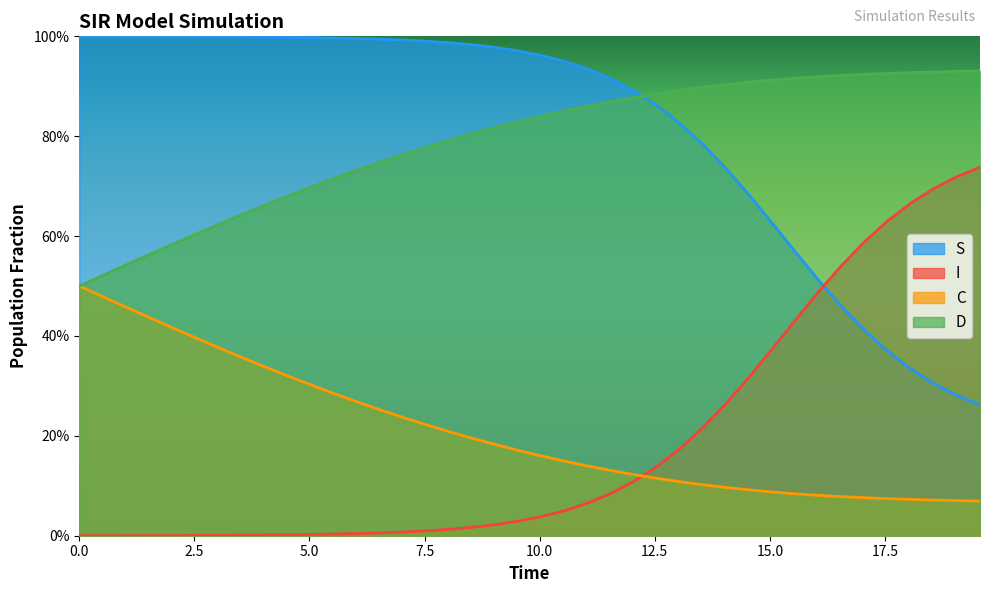

Rank the categories by I value from highest to lowest.

0.0, 0.5016722408026756, 1.0033444816053512, 1.5050167224080266, 2.0066889632107023, 2.508361204013378, 3.0100334448160533, 3.511705685618729, 4.013377926421405, 4.51505016722408, 5.016722408026756, 5.518394648829432, 6.020066889632107, 6.521739130434782, 7.023411371237458, 7.525083612040134, 8.02675585284281, 8.528428093645484, 9.03010033444816, 9.531772575250836, 10.033444816053512, 10.535117056856187, 11.036789297658864, 11.538461538461538, 12.040133779264213, 12.54180602006689, 13.043478260869565, 13.545150501672241, 14.046822742474916, 14.548494983277592, 15.050167224080267, 15.551839464882944, 16.05351170568562, 16.555183946488295, 17.05685618729097, 17.558528428093645, 18.06020066889632, 18.561872909698998, 19.06354515050167, 19.565217391304348